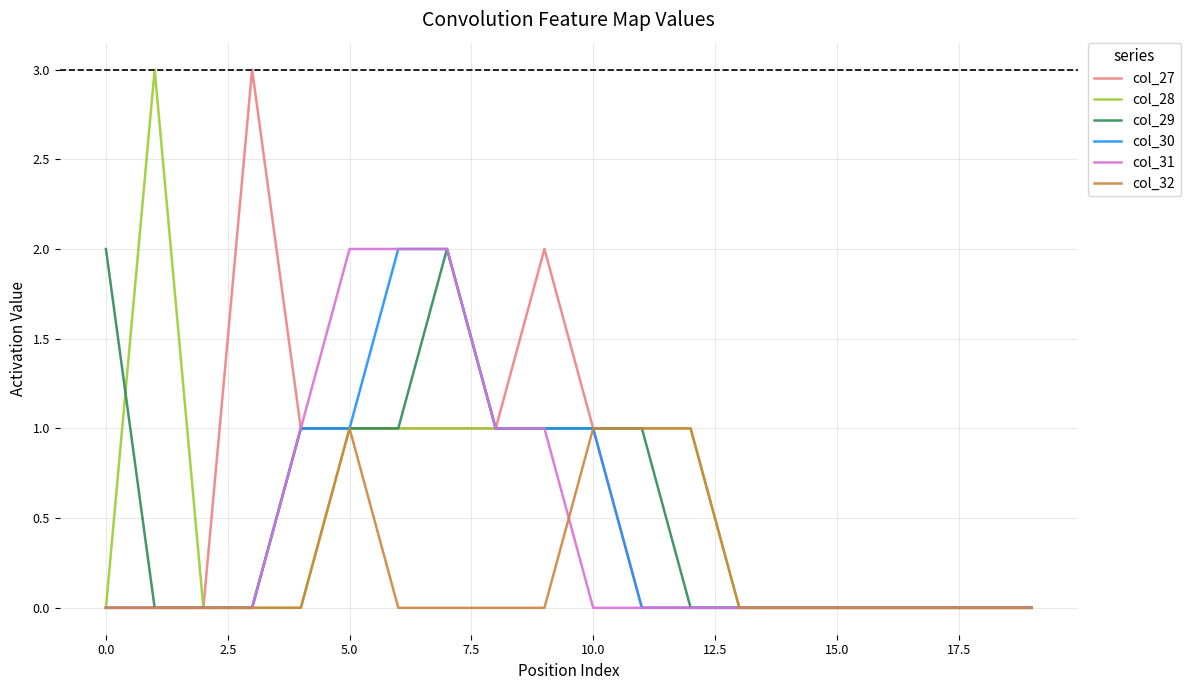

What is the maximum value shown in the chart?

3